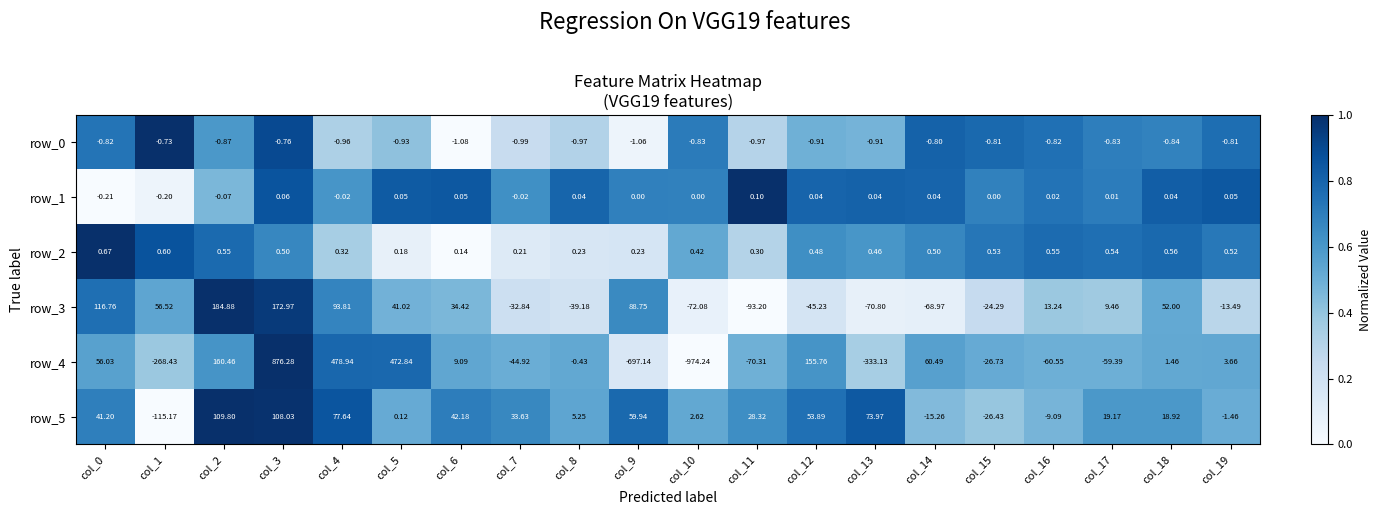

At which label does row_0 reach its peak?

col_1